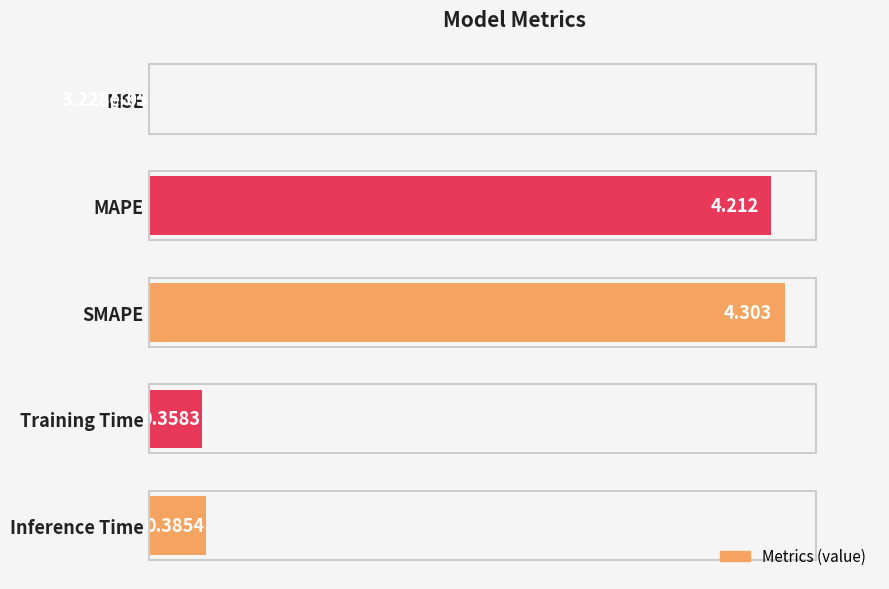

Between Inference Time and MAPE, which is larger?

MAPE